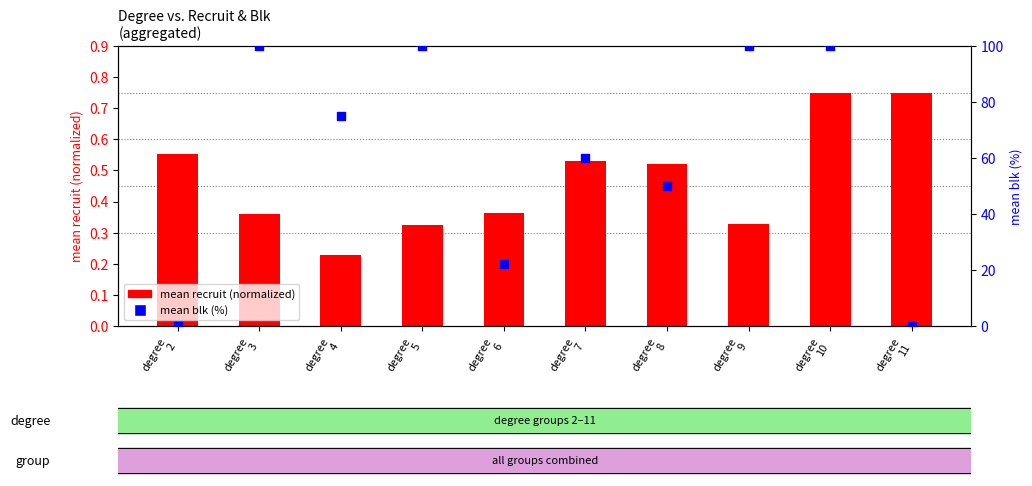

Is the value of mean blk (%) at degree
9 greater than the value of mean recruit (normalized) at degree
11?

Yes